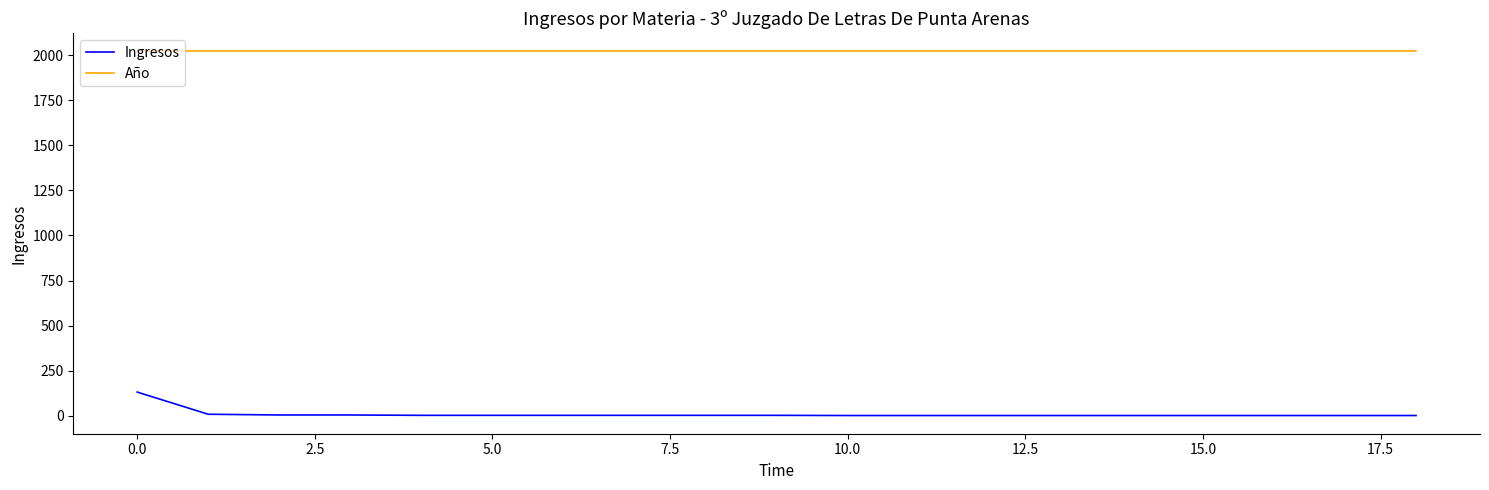

True or false: Año and Ingresos cross at least once.

False